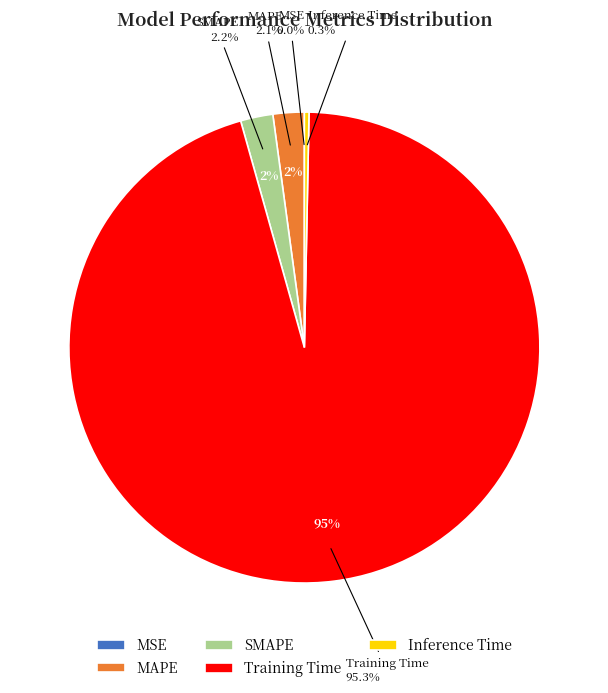

Which category has the smallest portion of the pie?

MSE